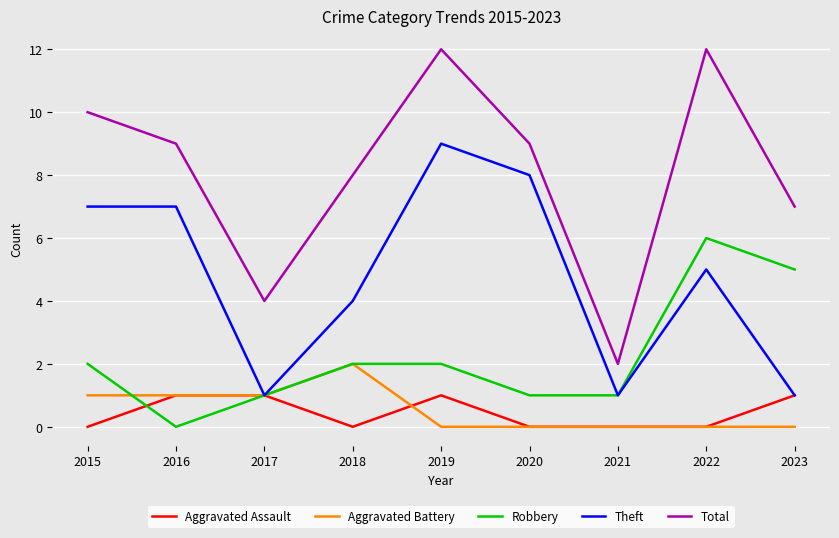

What is the average value of the Total series?

8